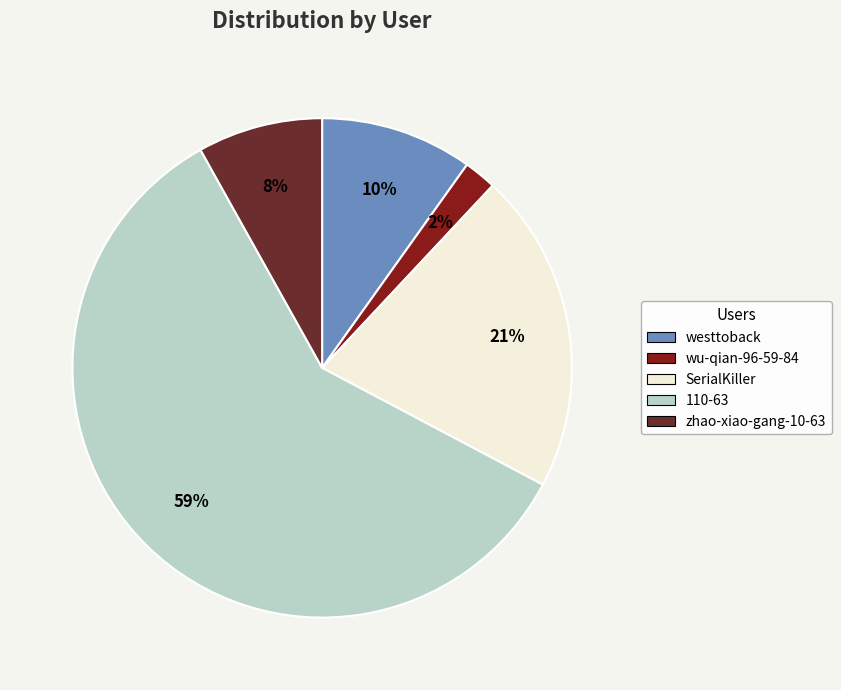

To the nearest percent, what is the average slice percentage?

20%